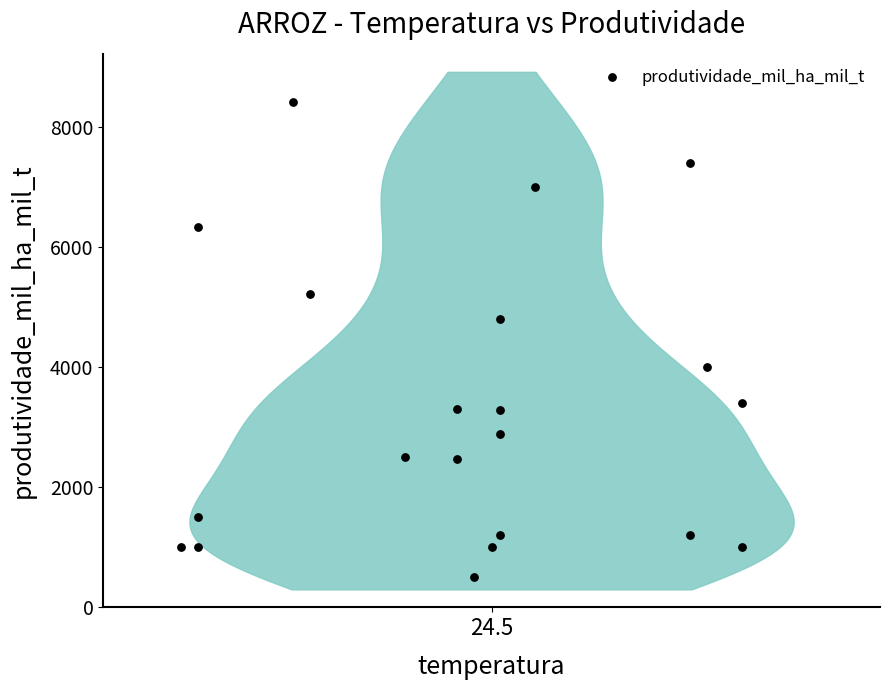

What Y value in the scatter plot is closest to 4461?

4810